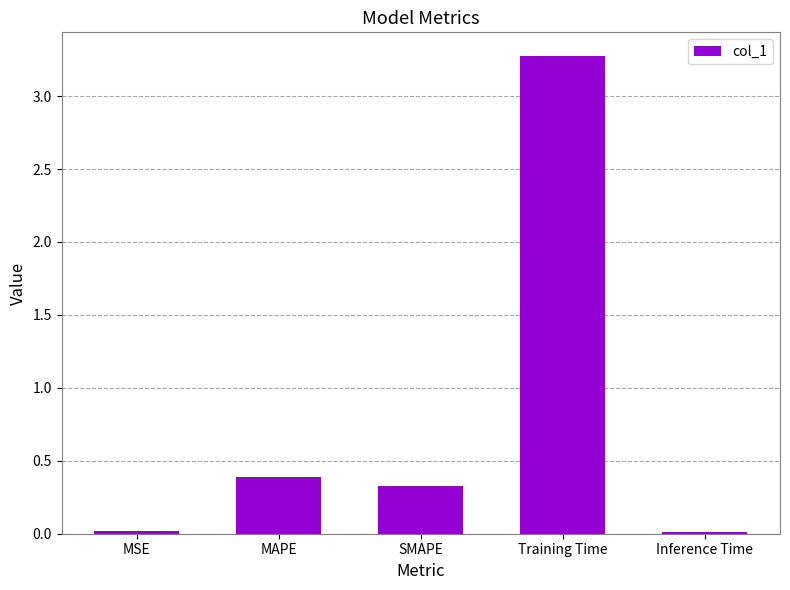

How many bars are there in total?

5